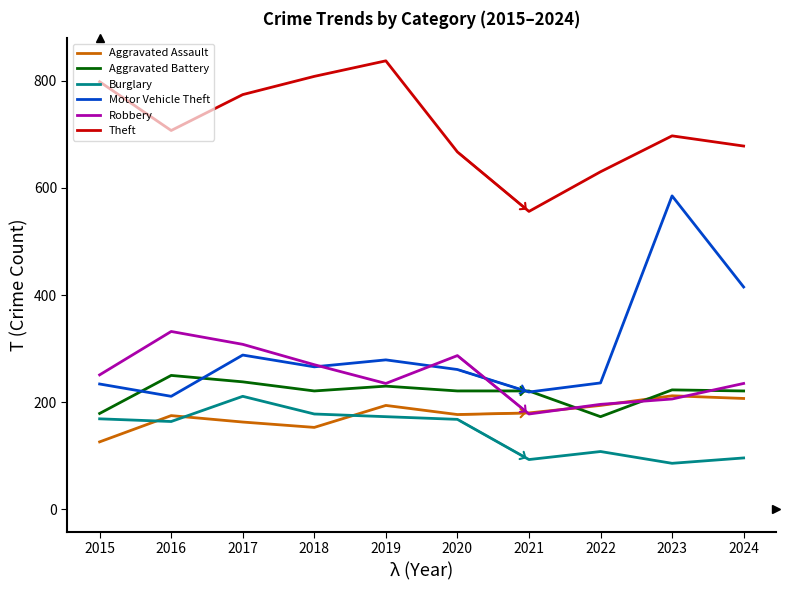

At which label does Theft reach its minimum?

2021